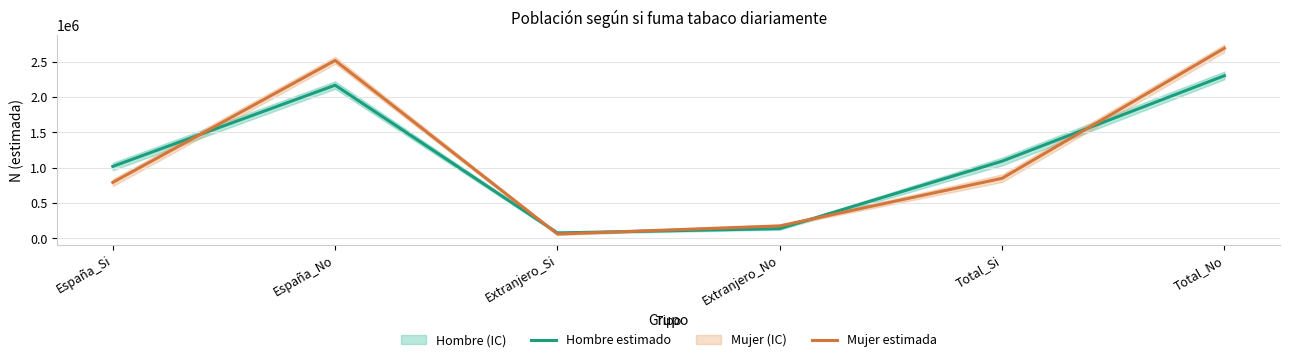

How many data points does each series have?

6